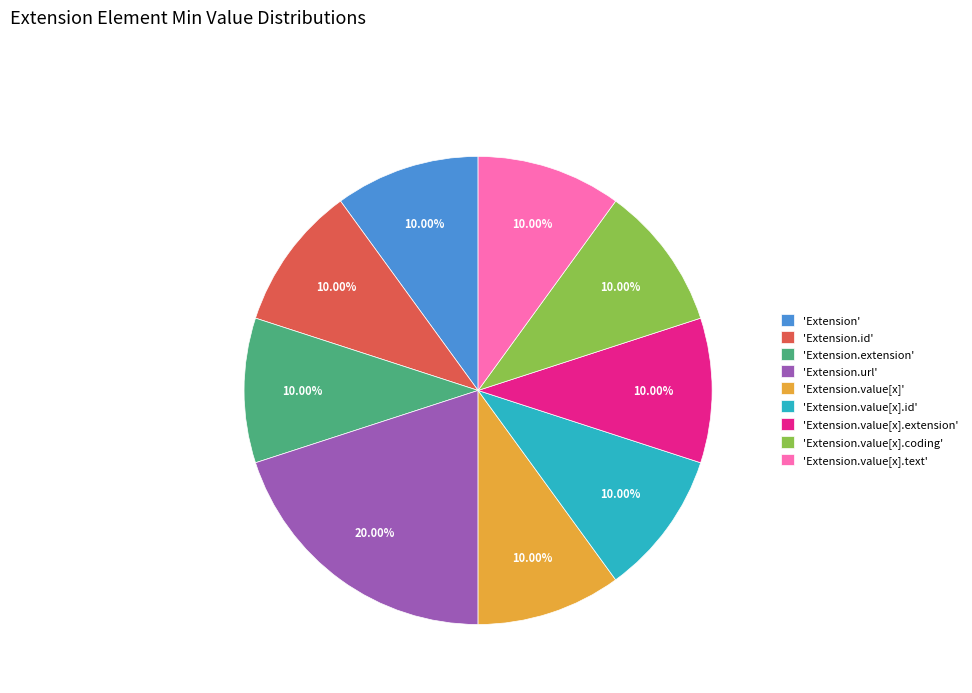

Which category has the biggest portion of the pie?

'Extension.url'